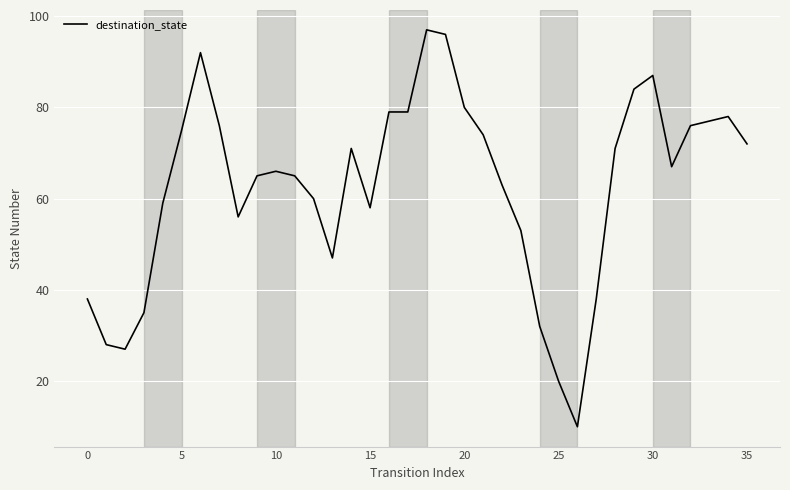

What is the smallest value displayed?

10